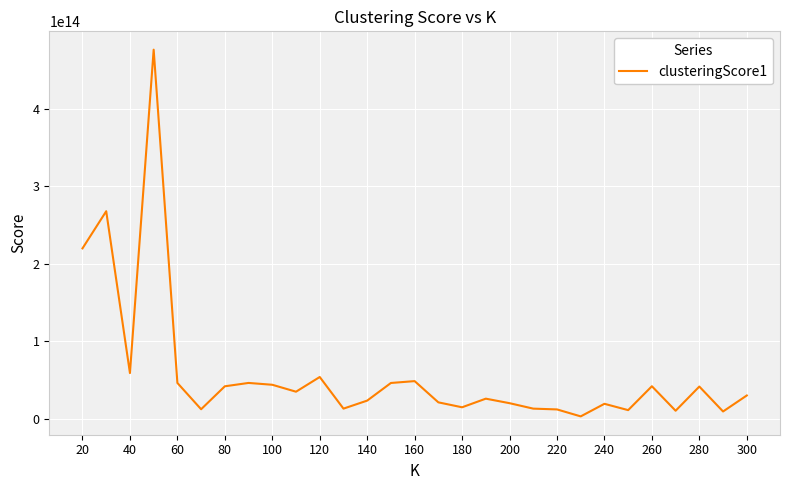

Count the number of values greater than 30094949912547.

15